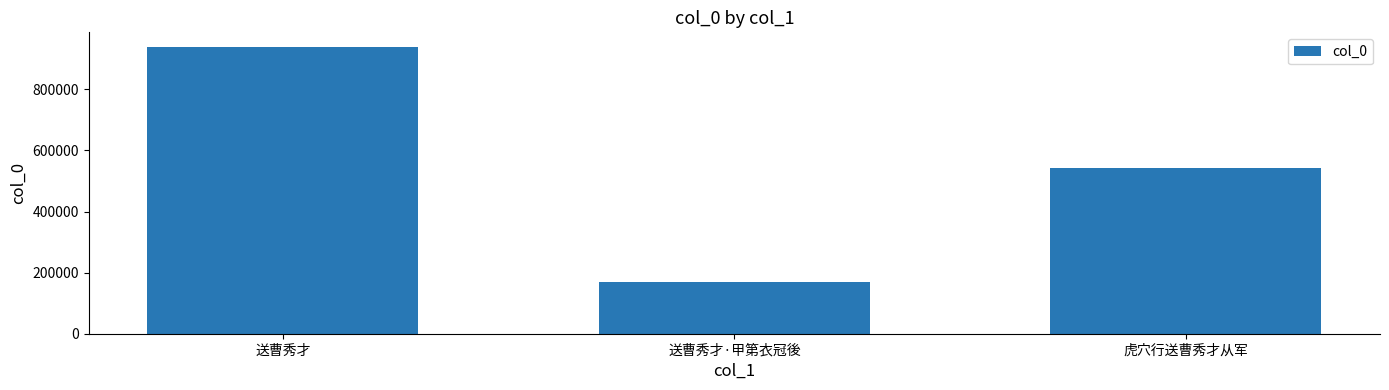

What is the label of the 3rd bar from the right?

送曹秀才